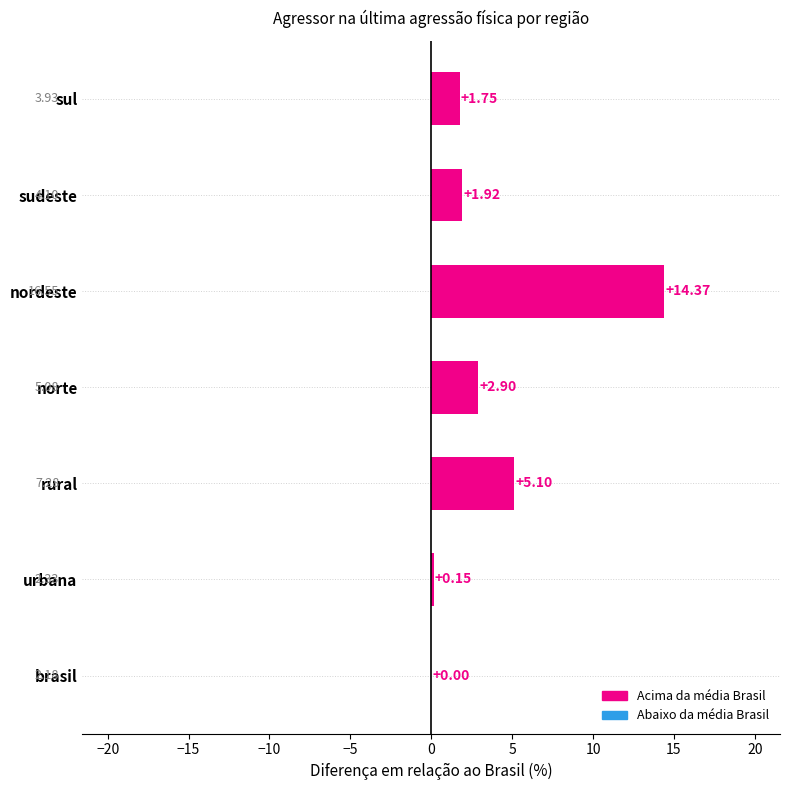

What is the sum of all values?

26.2